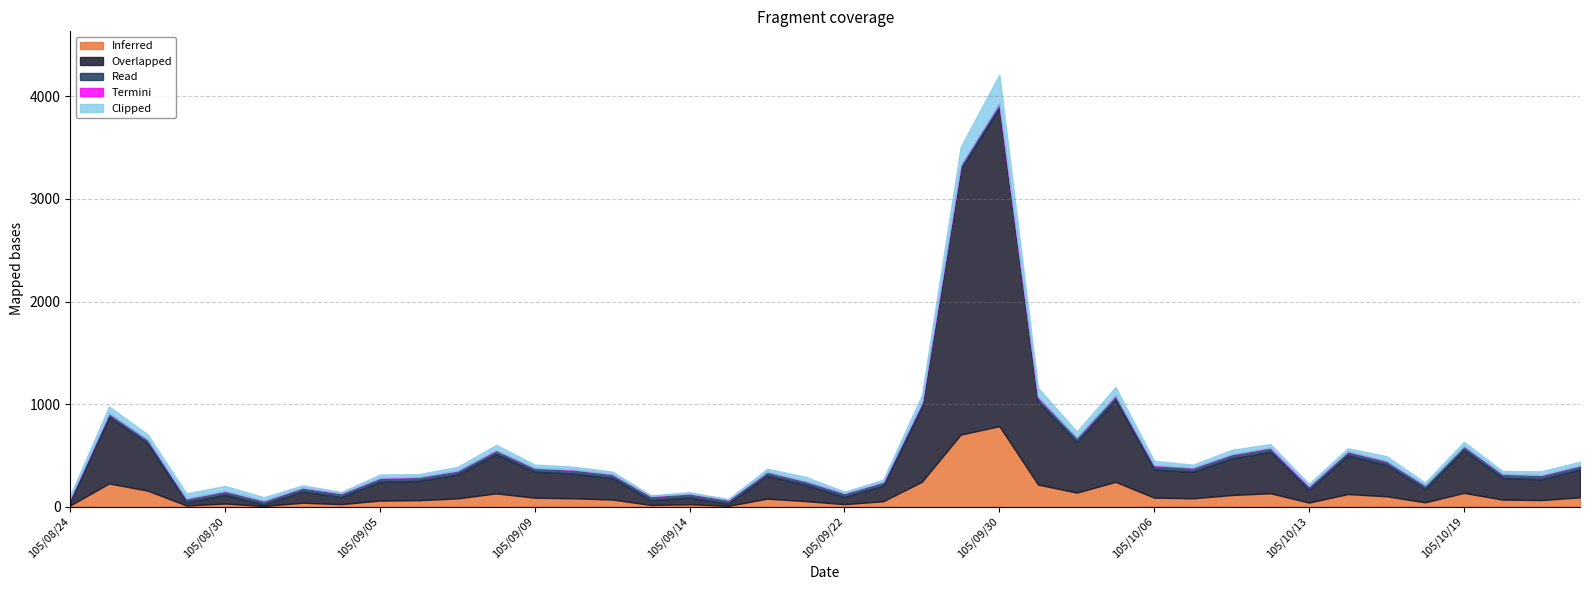

Rank the categories by Clipped value from highest to lowest.

105/09/30, 105/09/29, 105/10/03, 105/10/05, 105/09/26, 105/08/25, 105/10/04, 105/09/08, 105/08/26, 105/08/29, 105/08/30, 105/10/17, 105/10/11, 105/09/21, 105/10/06, 105/10/19, 105/10/24, 105/09/07, 105/10/21, 105/10/12, 105/08/31, 105/09/05, 105/09/09, 105/09/20, 105/10/14, 105/09/10, 105/10/07, 105/09/06, 105/10/20, 105/08/24, 105/09/12, 105/10/18, 105/09/01, 105/09/23, 105/10/13, 105/09/22, 105/09/14, 105/09/02, 105/09/13, 105/09/19